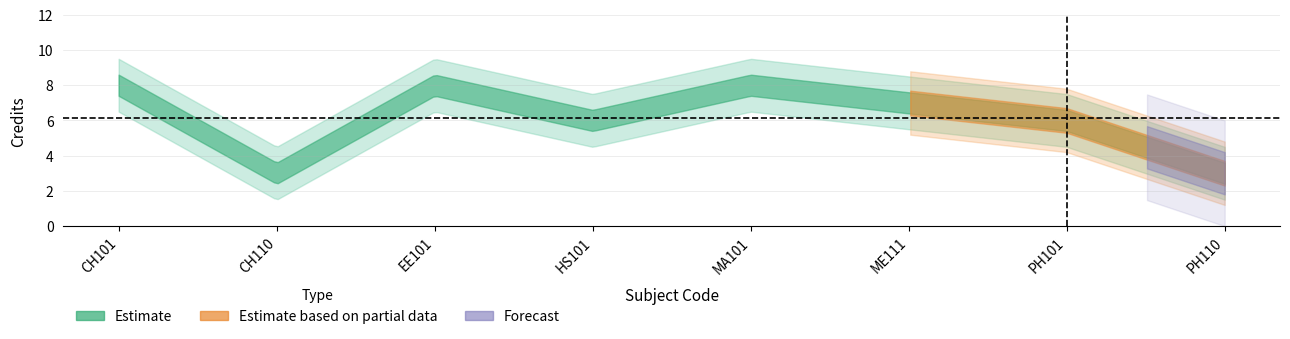

Which label corresponds to the smallest value in the chart?

CH110